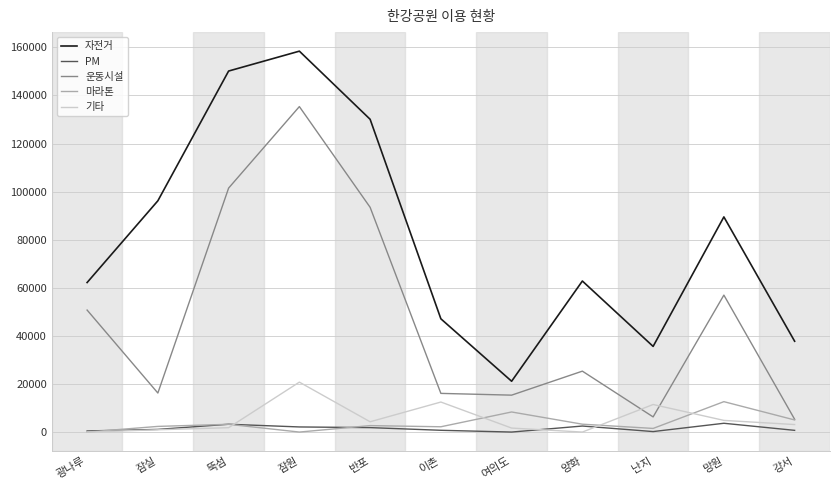

What are all the series names shown in the legend?

자전거, PM, 운동시설, 마라톤, 기타